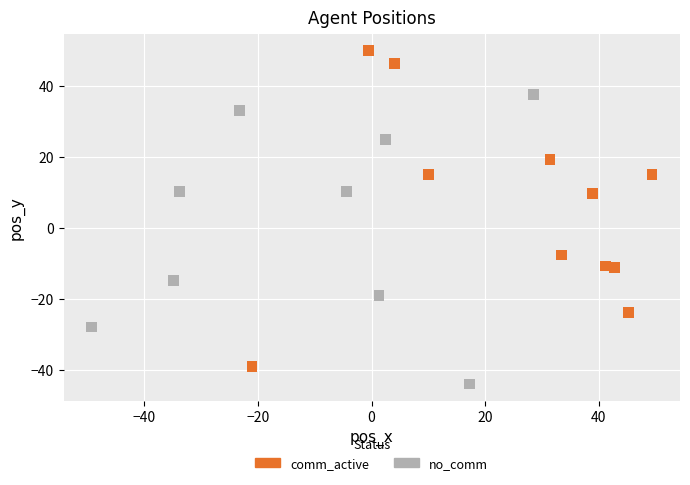

Which series contains the highest Y value?

comm_active